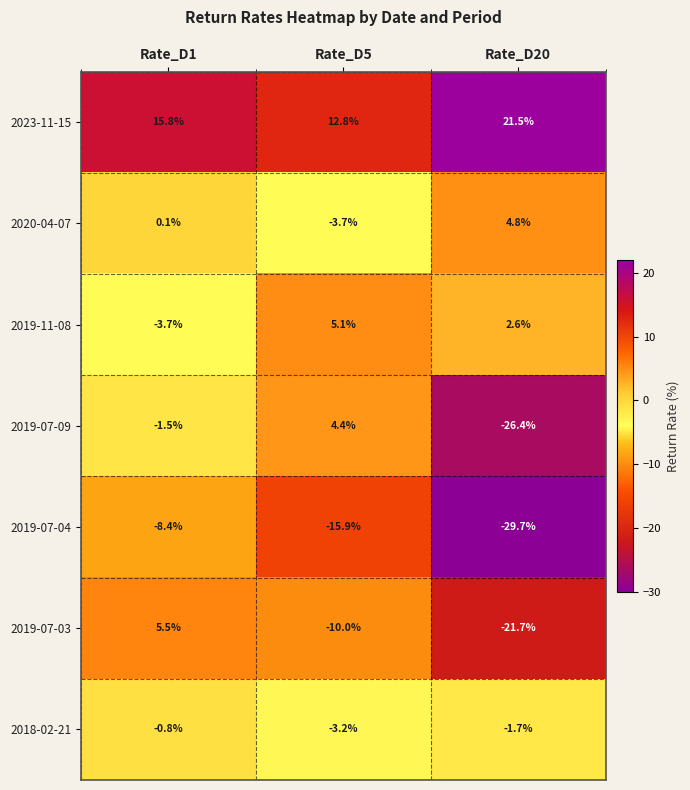

What is the sum of all 2023-11-15 values?

50.1